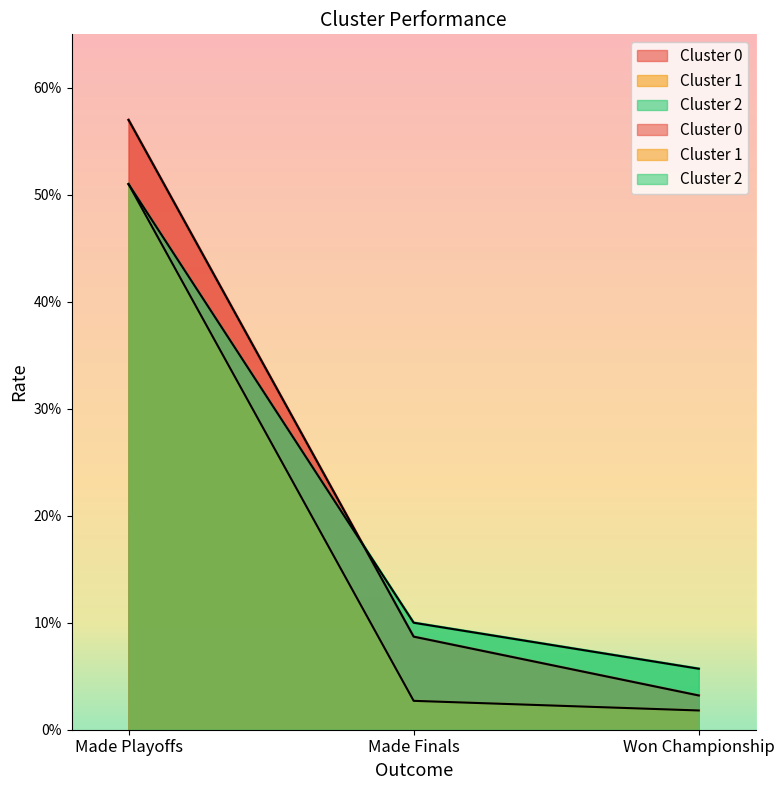

List the labels in order of Cluster 0 value, largest first.

Made Playoffs, Made Finals, Won Championship